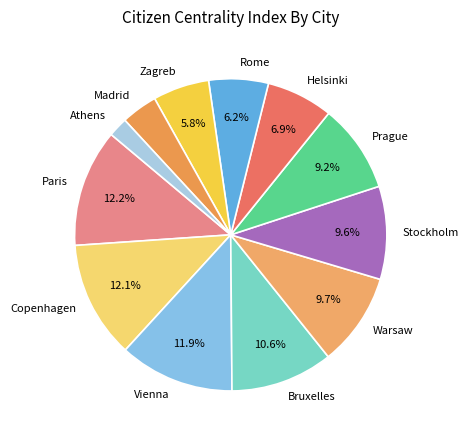

To the nearest percent, what percentage of the pie is Prague?

9%